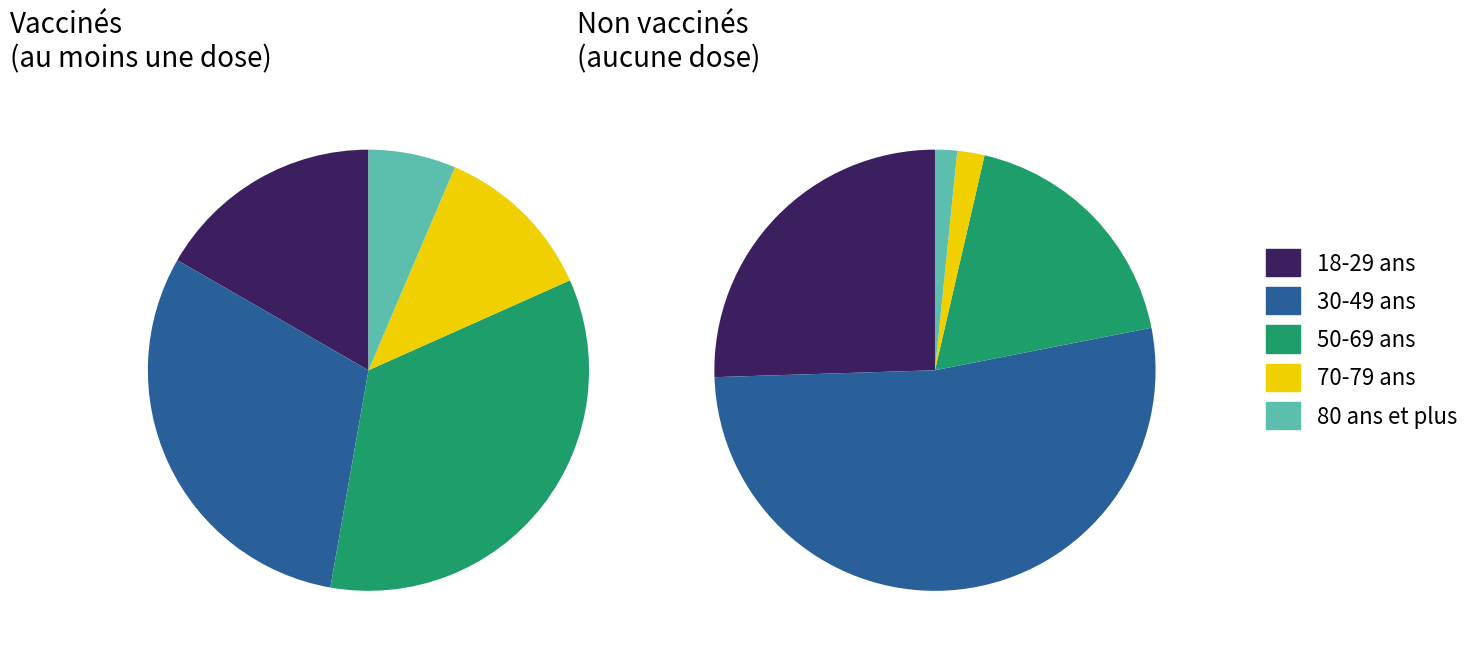

Is it true that 80 ans et plus is 17% of the pie?

False